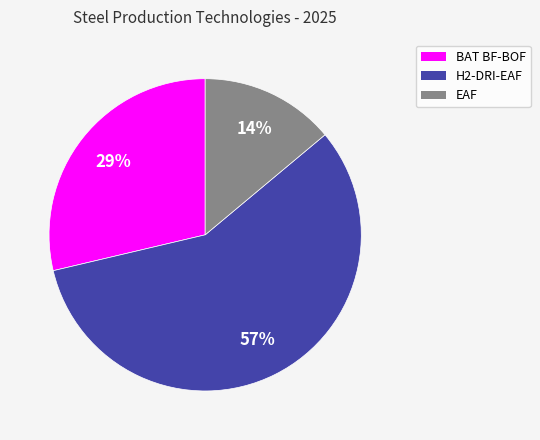

Do H2-DRI-EAF and EAF together represent more than half of the pie?

Yes